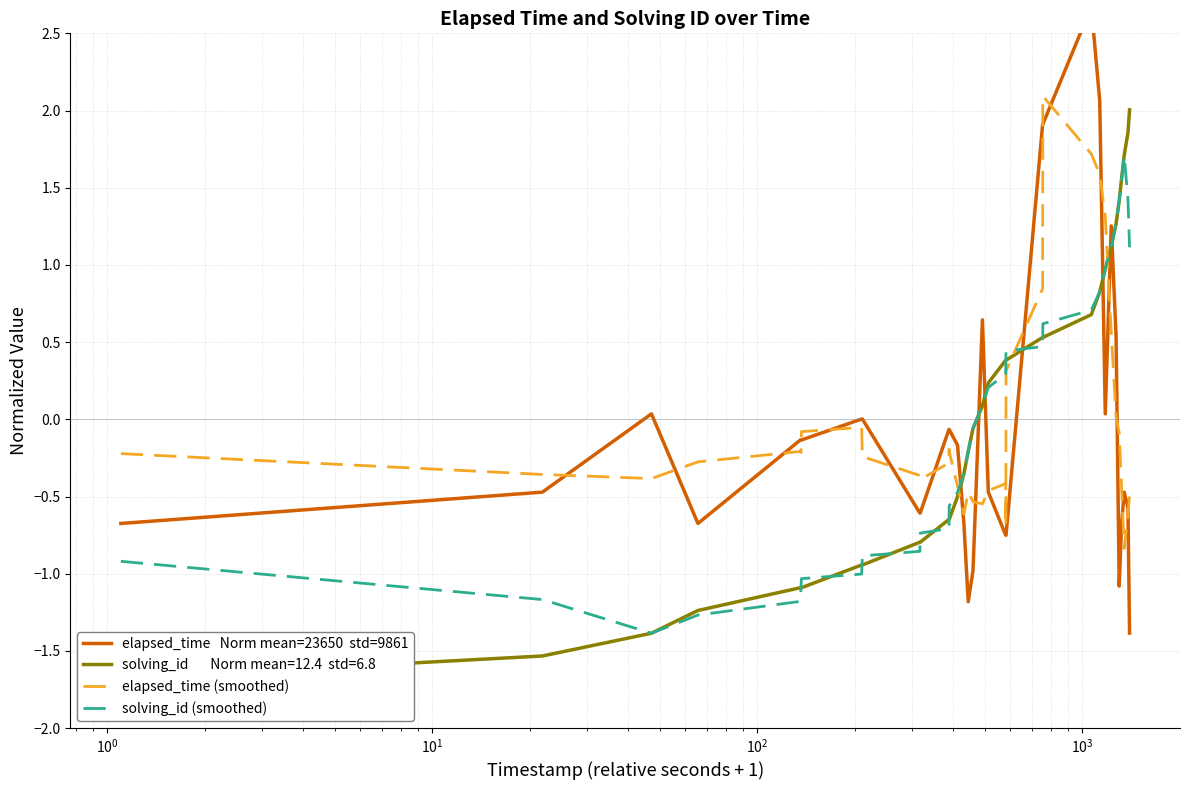

What is the minimum value for elapsed_time (smoothed)?

-0.8